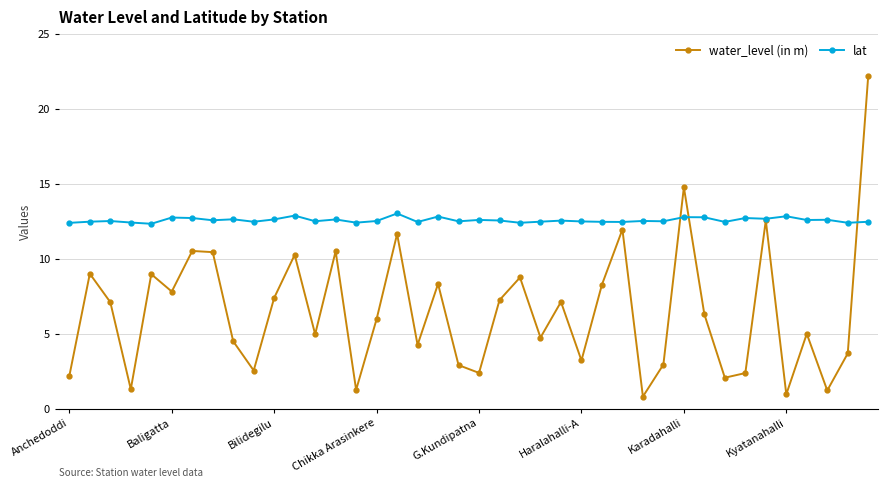

Which series has the widest spread of values?

water_level (in m)